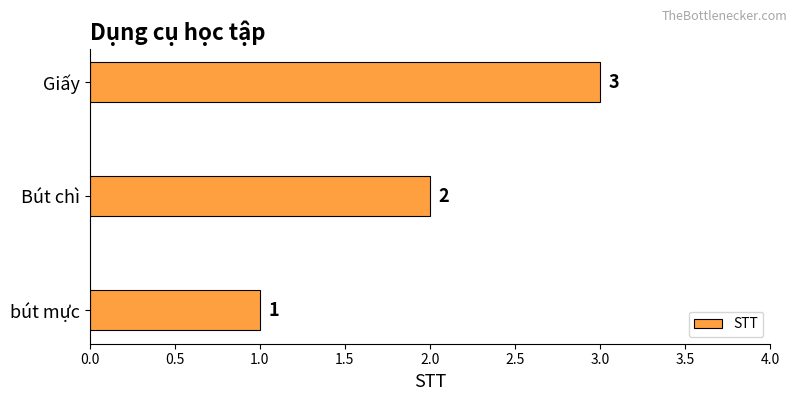

What is the difference between the maximum and minimum values?

2